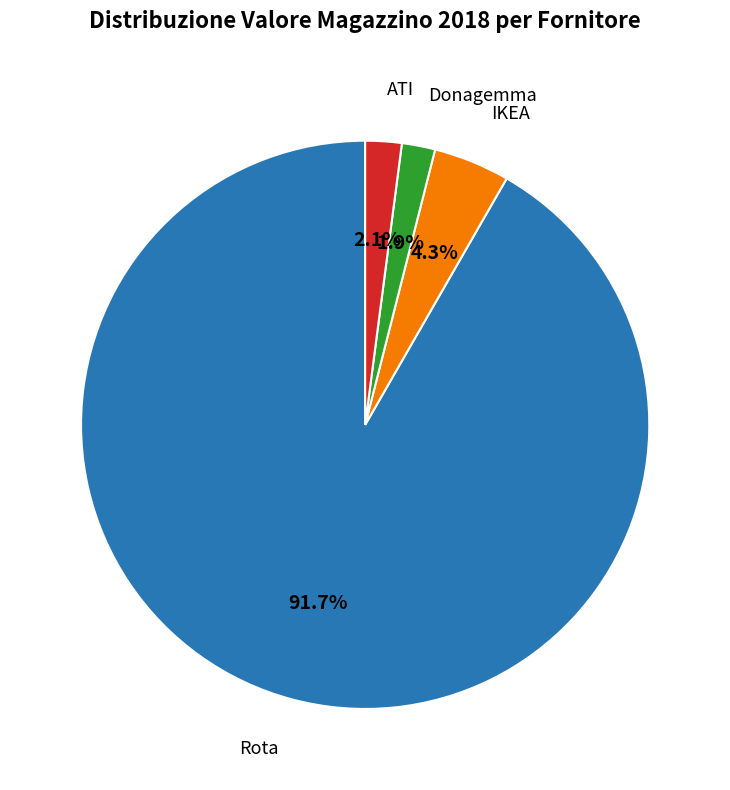

Is the sum of Rota and IKEA greater than half?

Yes